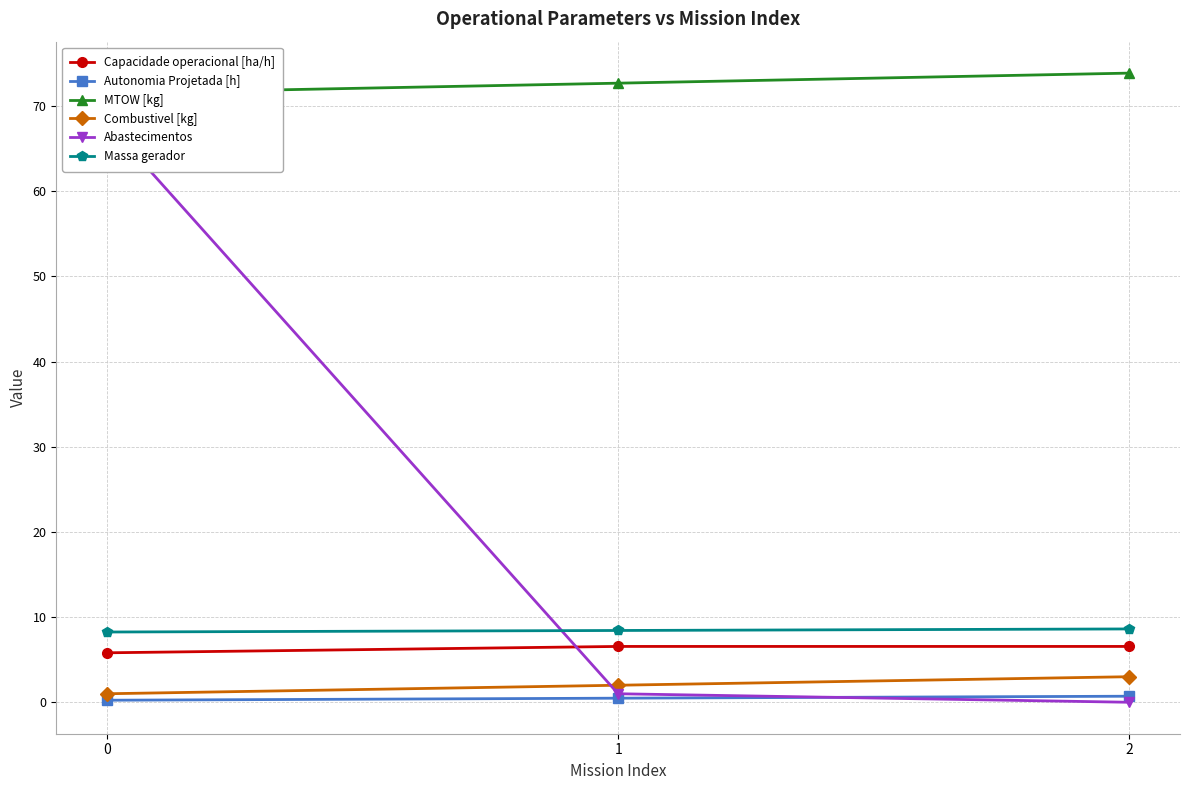

What are all the series names shown in the legend?

Capacidade operacional [ha/h], Autonomia Projetada [h], MTOW [kg], Combustivel [kg], Abastecimentos, Massa gerador